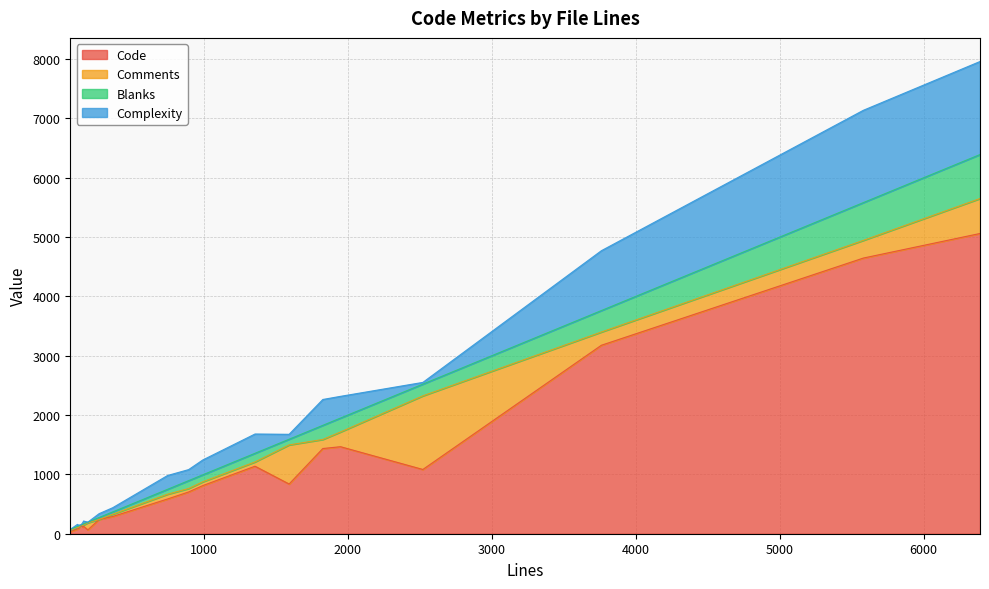

Between which two adjacent categories do Comments and Code first intersect?

headers.c and h2o.h